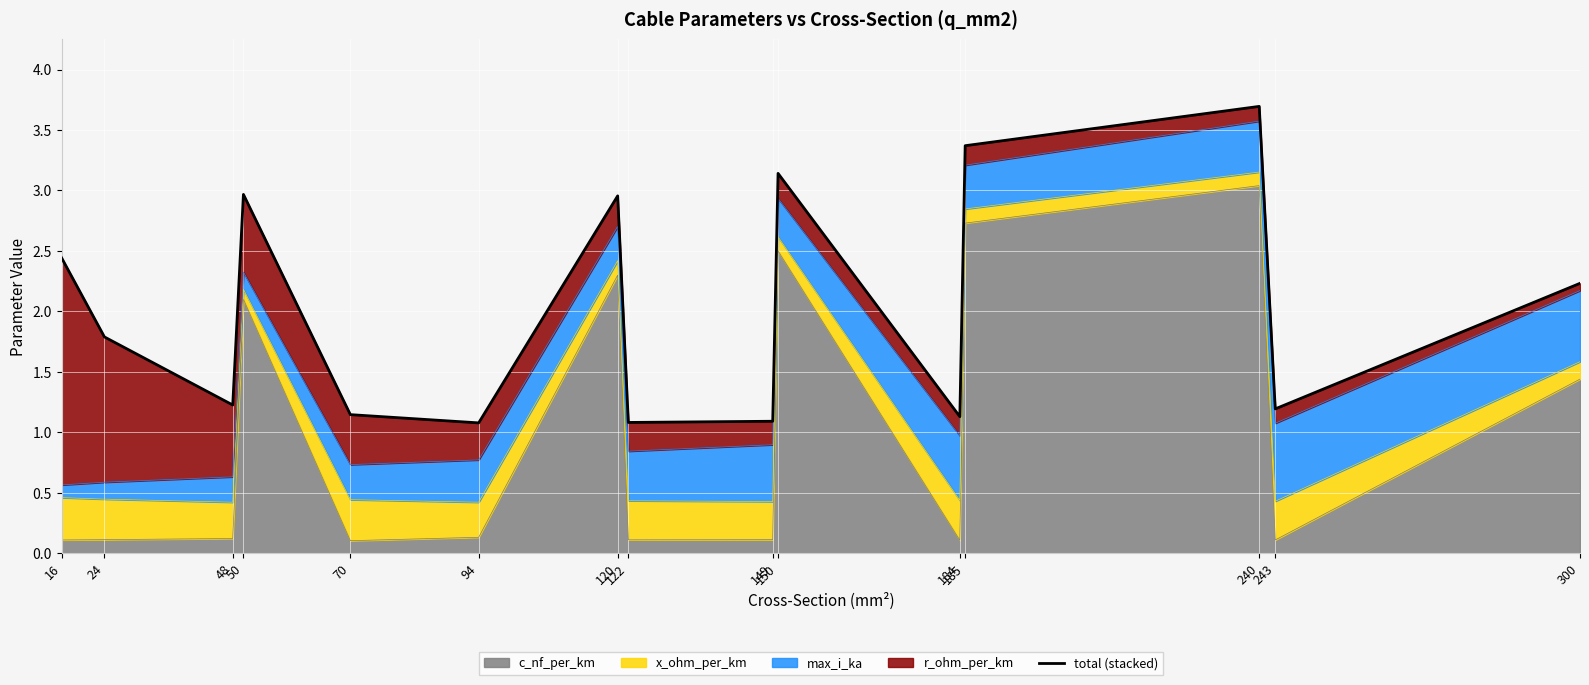

Reading left to right, transcribe all the data shown in this chart.

2.4	1.8	1.2	3.0	1.1	1.1	3.0	1.1	1.1	3.1	1.1	3.4	3.7	1.2	2.2